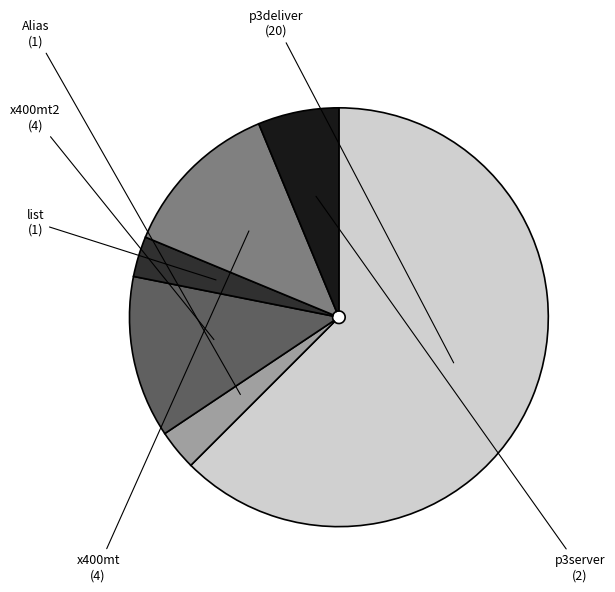

Do x400mt2 and p3server together represent more than half of the pie?

No